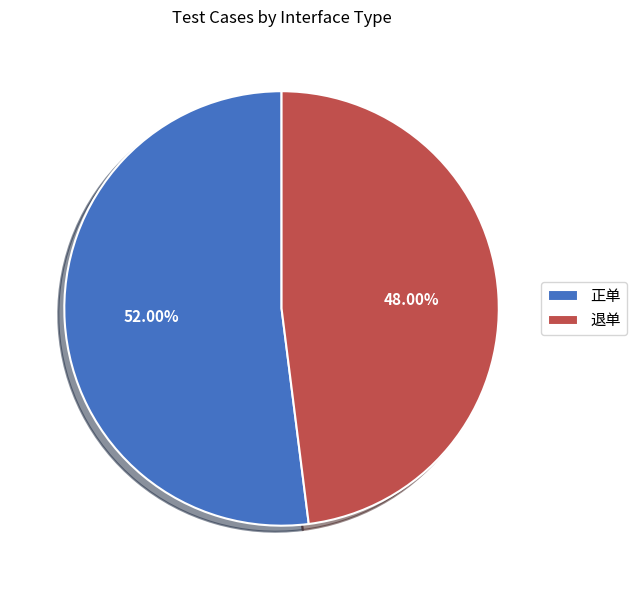

Which category has the smallest portion of the pie?

退单